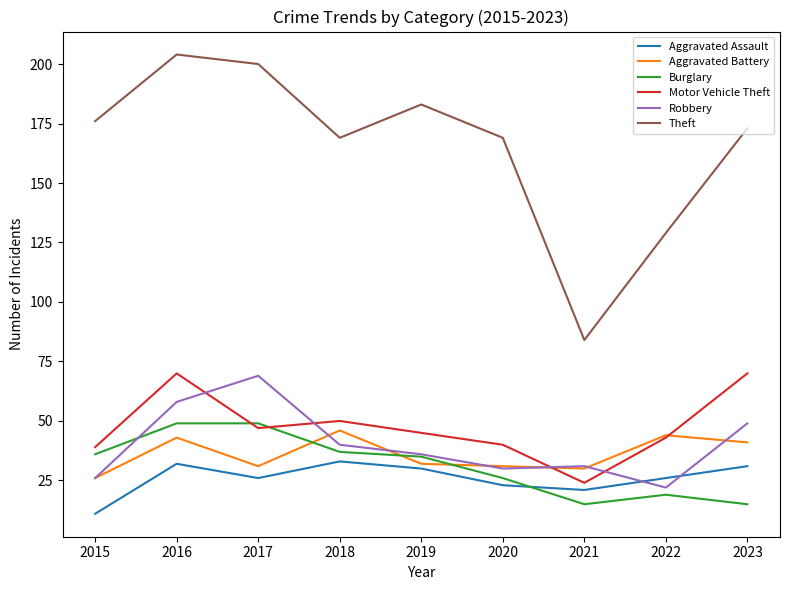

Which series has the largest total across all categories?

Theft